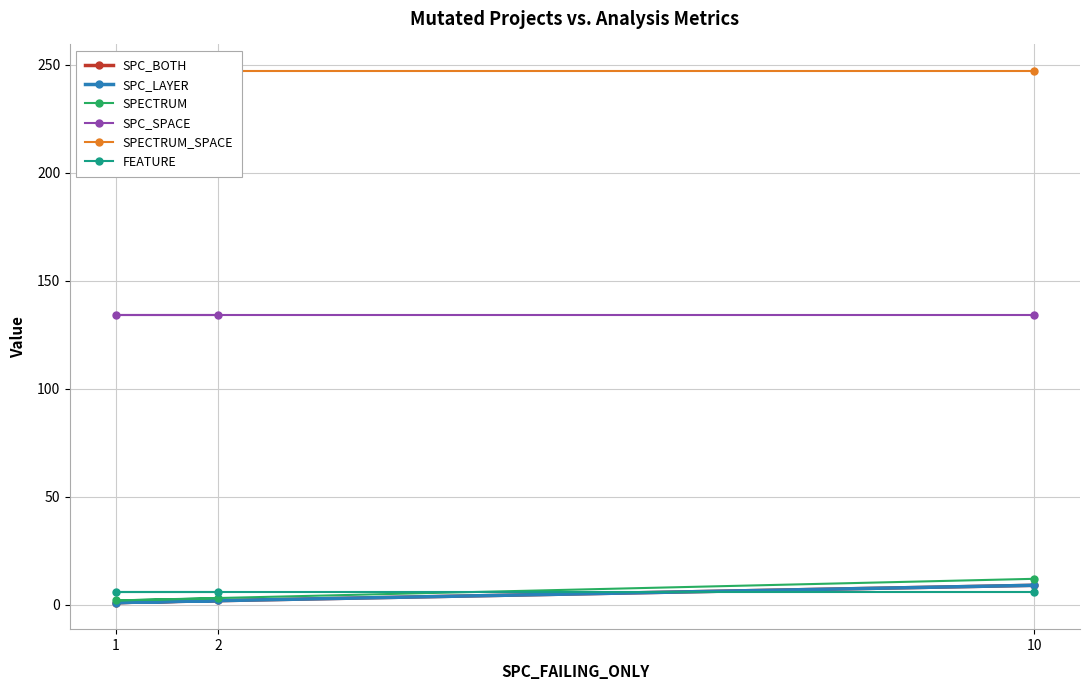

Which category has the lowest value in the SPC_BOTH series?

1